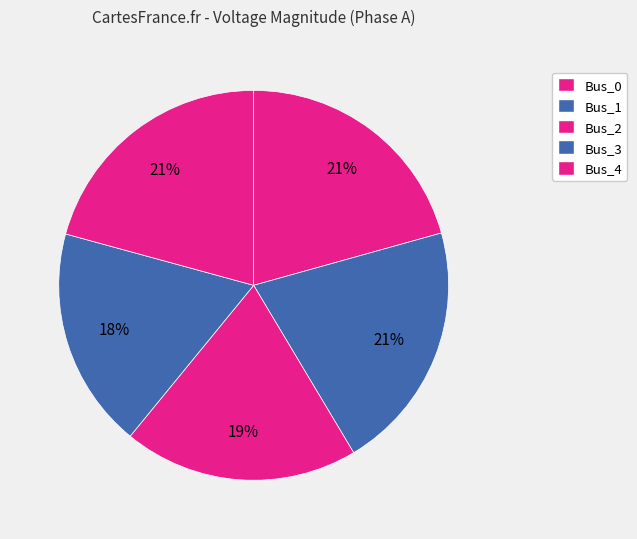

To the nearest percent, what is the difference between the largest and smallest slice percentages?

2%